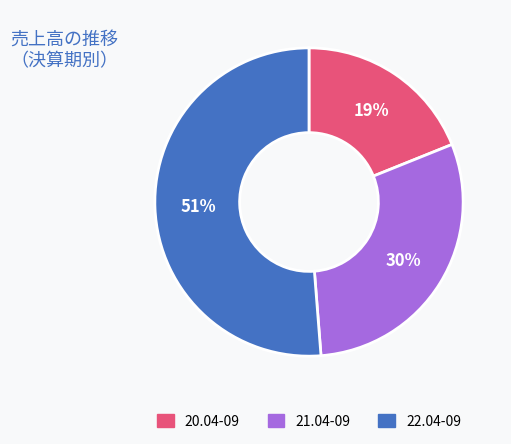

Is the sum of 21.04-09 and 20.04-09 greater than half?

No